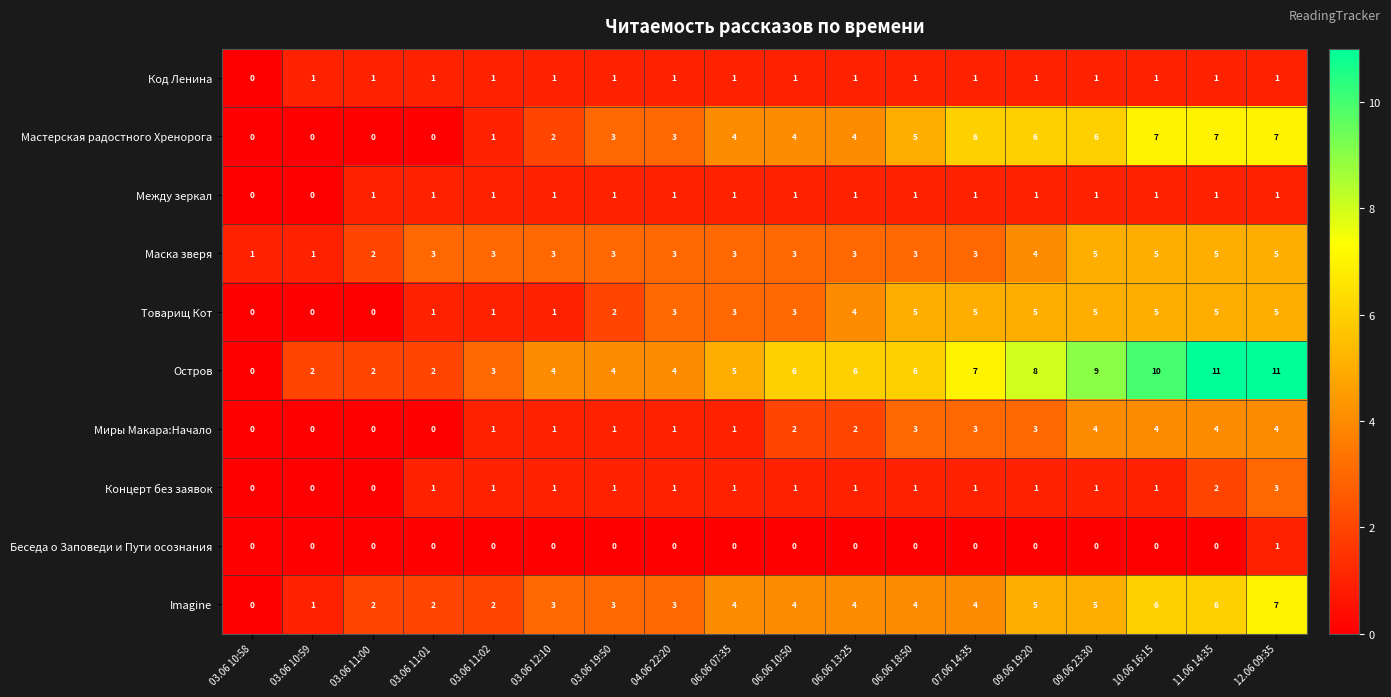

What is the difference between the maximum and minimum values in the Остров series?

11